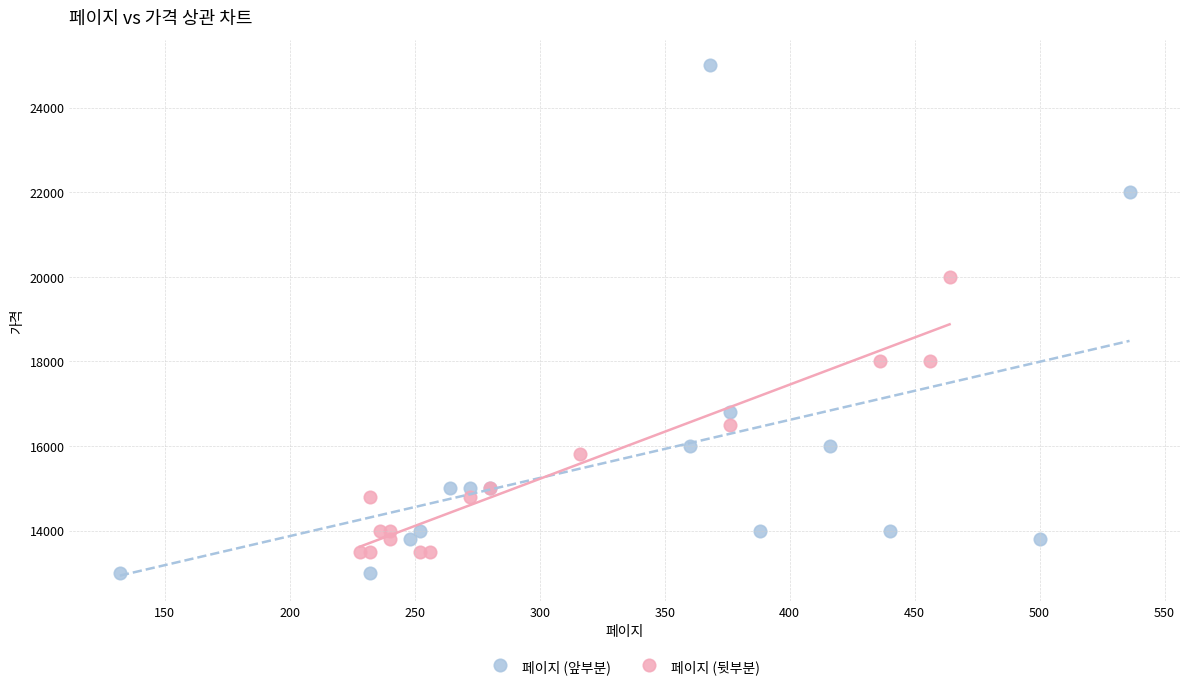

Which series has the largest Y range (max minus min)?

페이지 (앞부분)